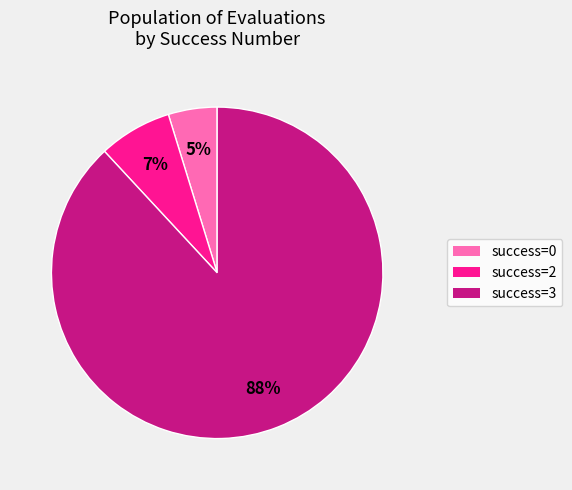

Does any single category account for the majority?

Yes